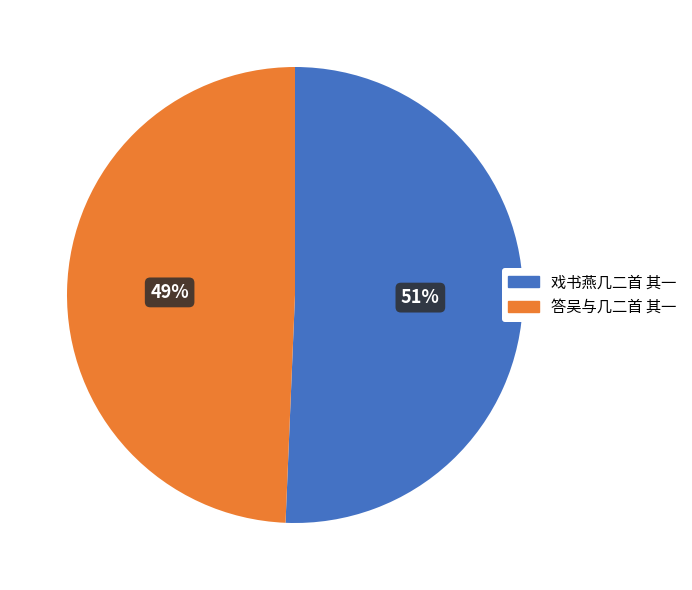

To the nearest percent, what percentage of the pie is 答吴与几二首 其一?

49%